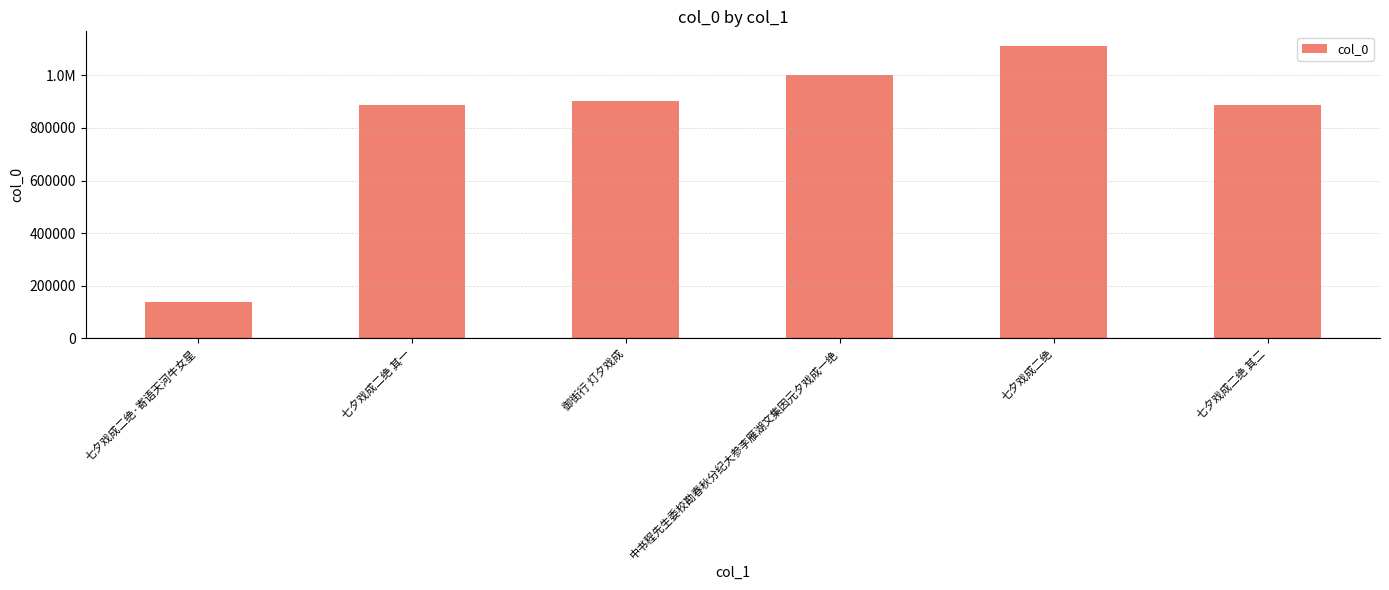

Rank the categories by value from highest to lowest.

七夕戏成二绝, 中书程先生委校勘春秋分纪大参李雁湖文集因元夕戏成一绝, 御街行 灯夕戏成, 七夕戏成二绝 其二, 七夕戏成二绝 其一, 七夕戏成二绝·寄语天河牛女星